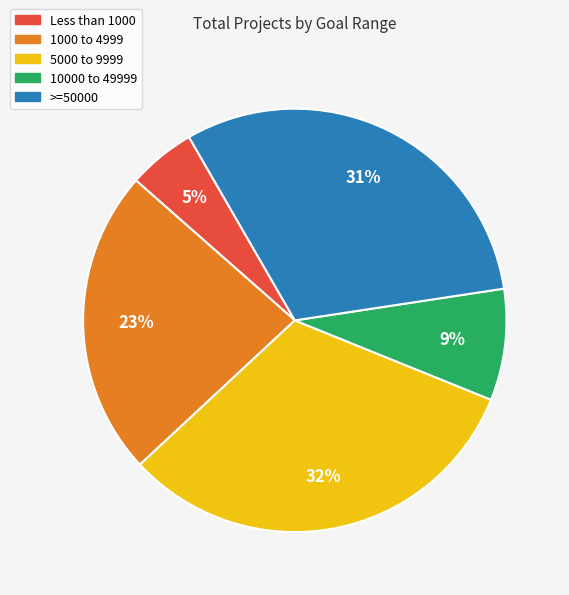

How many segments does this pie chart have?

5